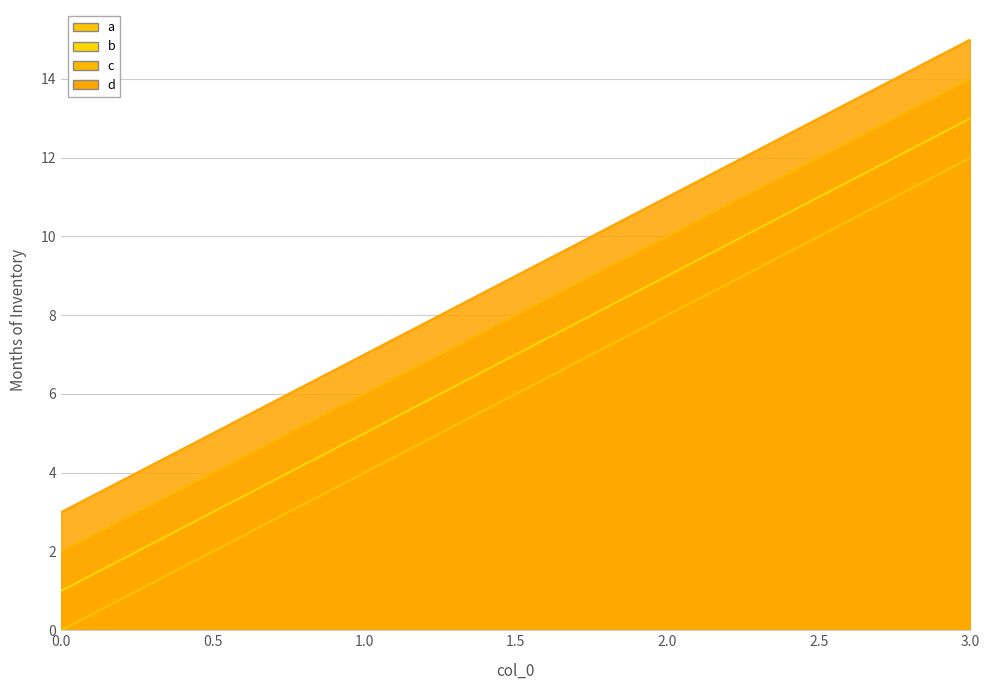

At how many categories does at least one series exceed 12?

1